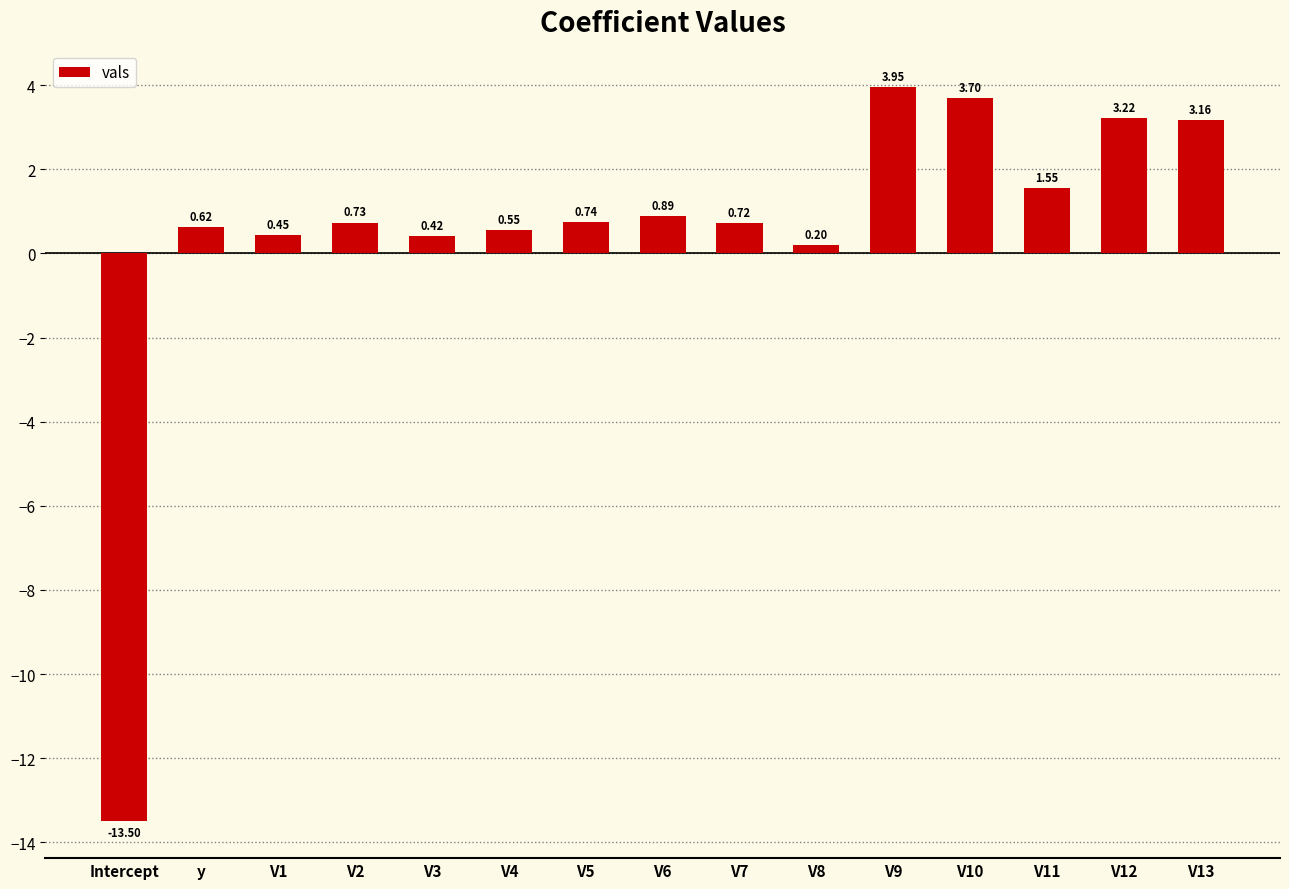

What is the change in value from Intercept to V6?

+14.4